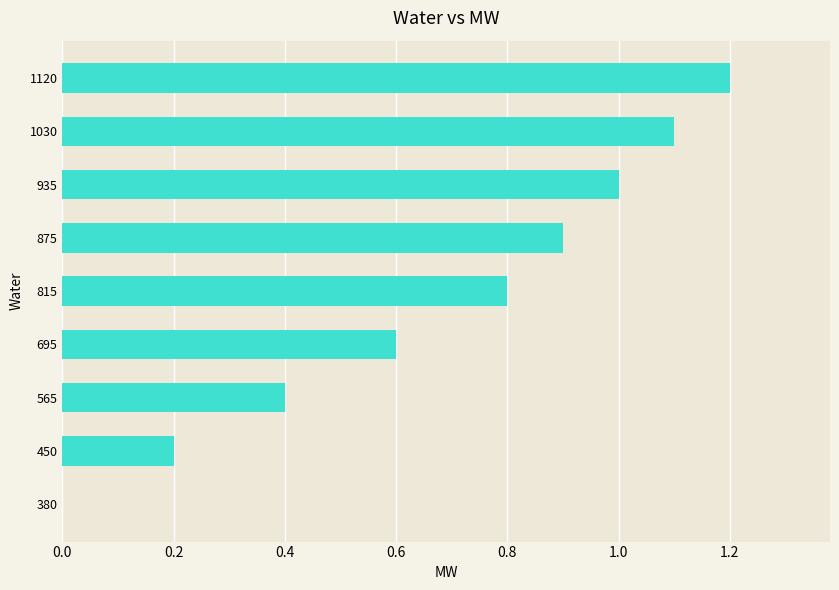

What is the change in value from 815 to 1120?

+0.4